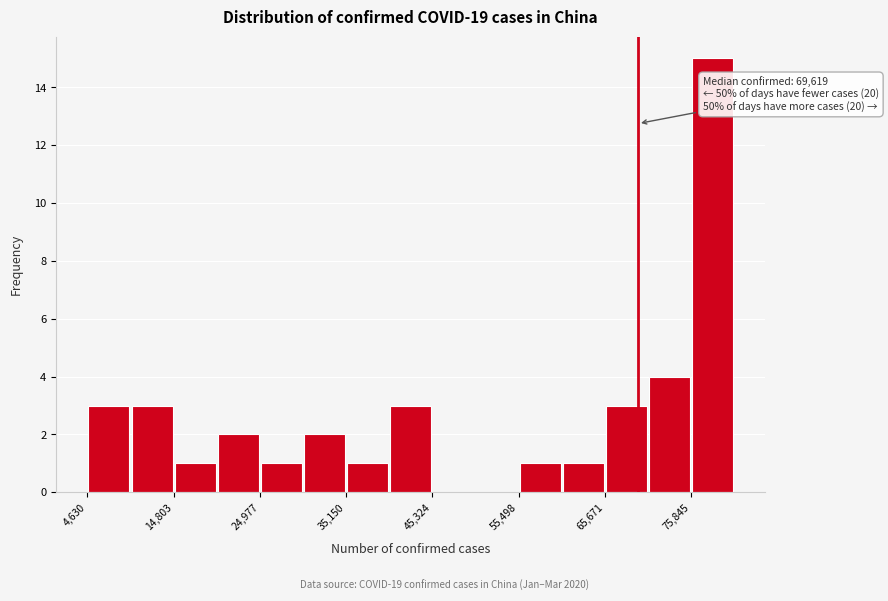

Around what value on the x-axis is the tallest bar? Give the approximate position of its centre, as read against the axis.

78000